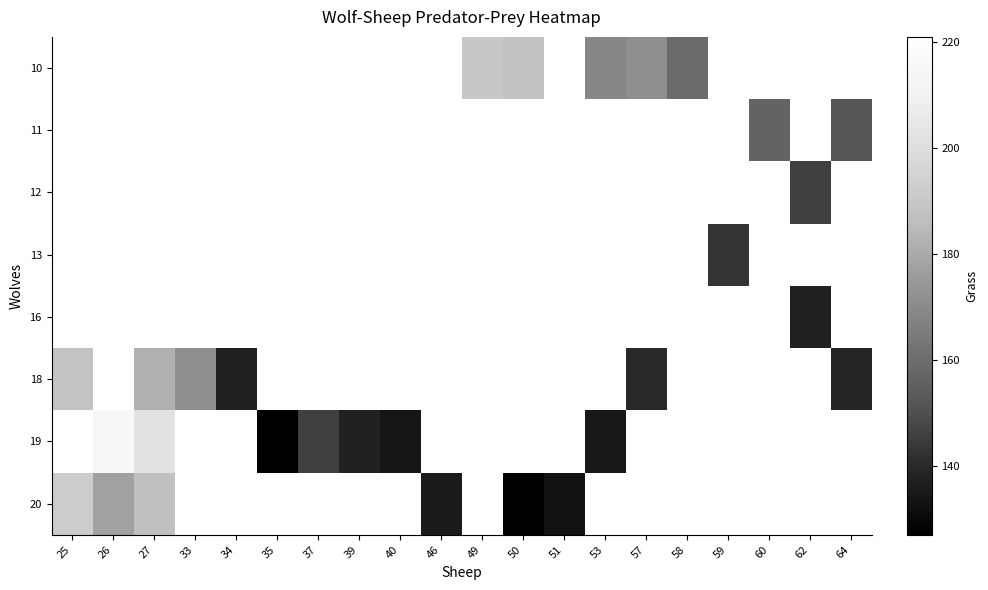

How many values in 10 are above zero?

5